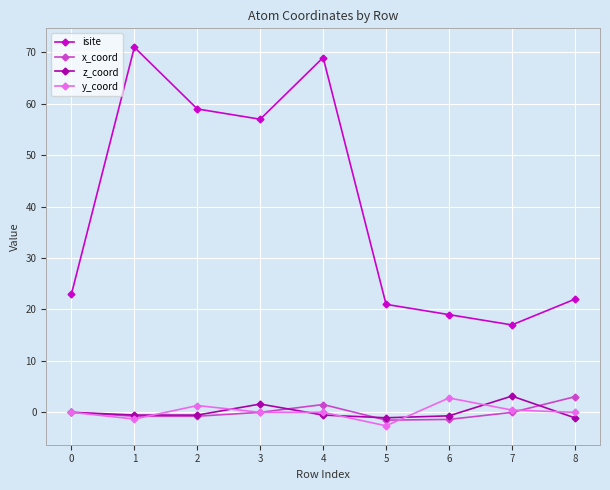

Which series has the largest range (max minus min)?

isite